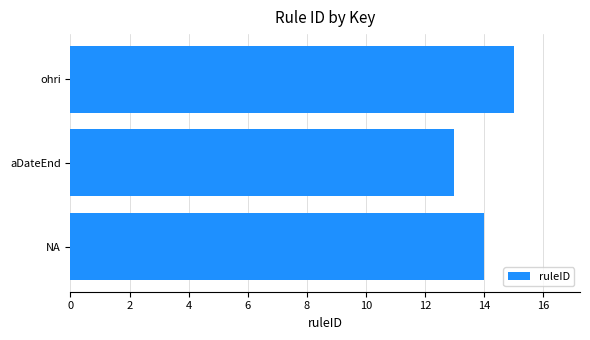

The value at ohri is 10. True or false?

False